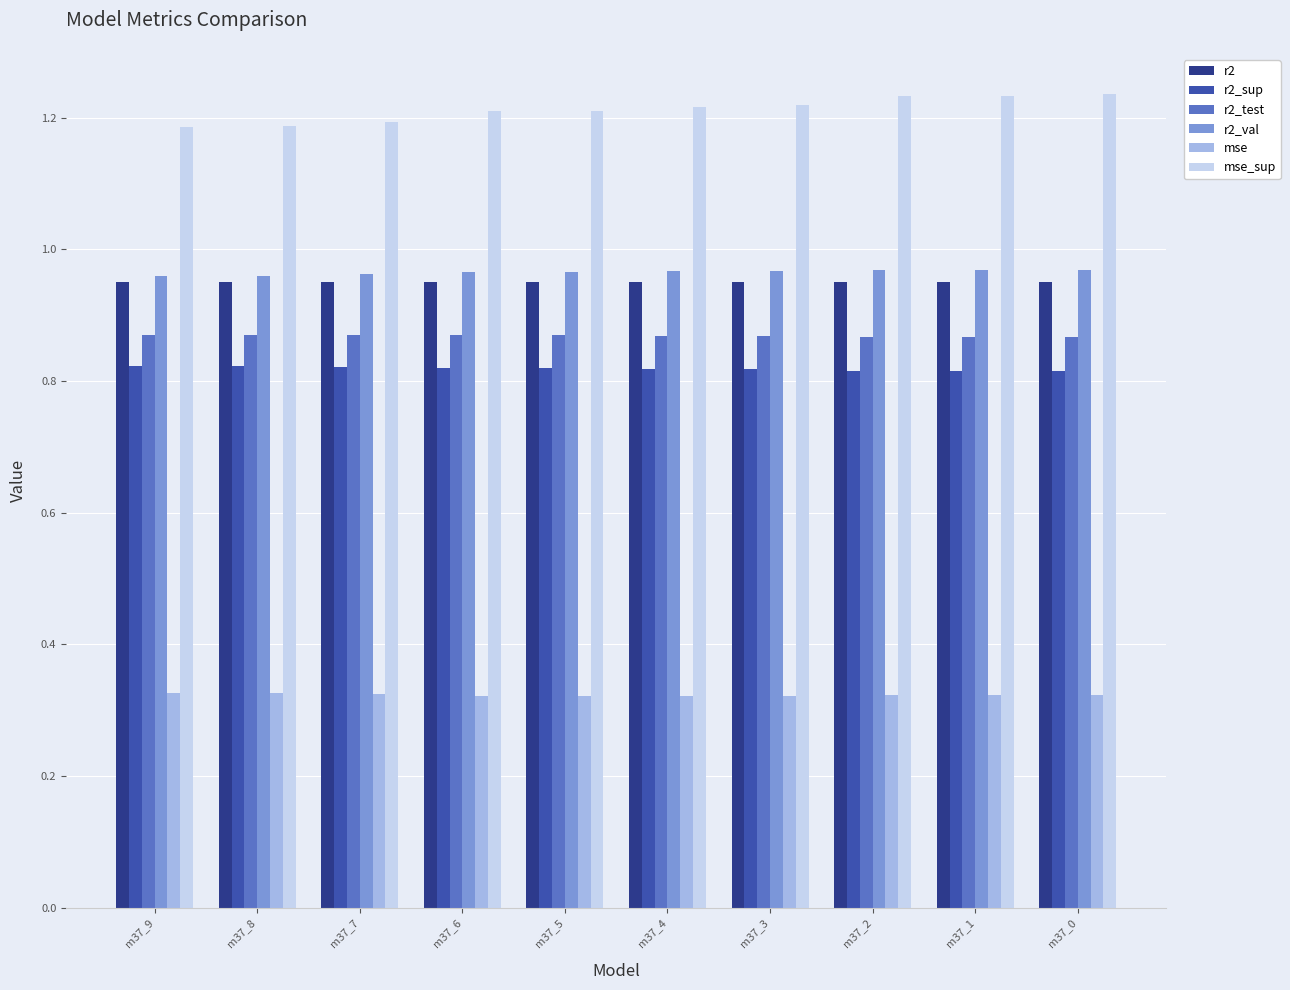

What is the total value across all series at m37_9?

5.1